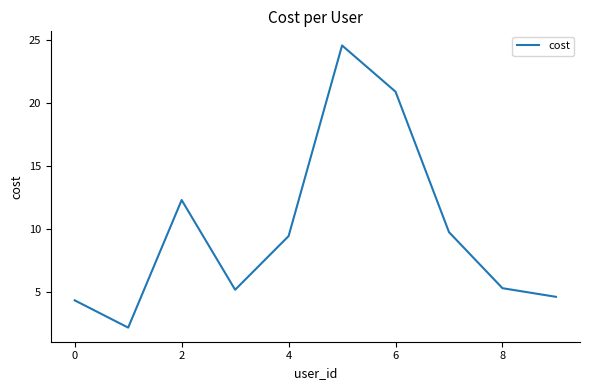

What is the average value?

9.8